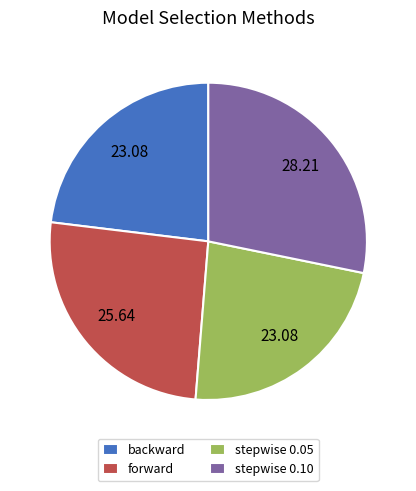

Does stepwise 0.10 represent more than half of the total?

No